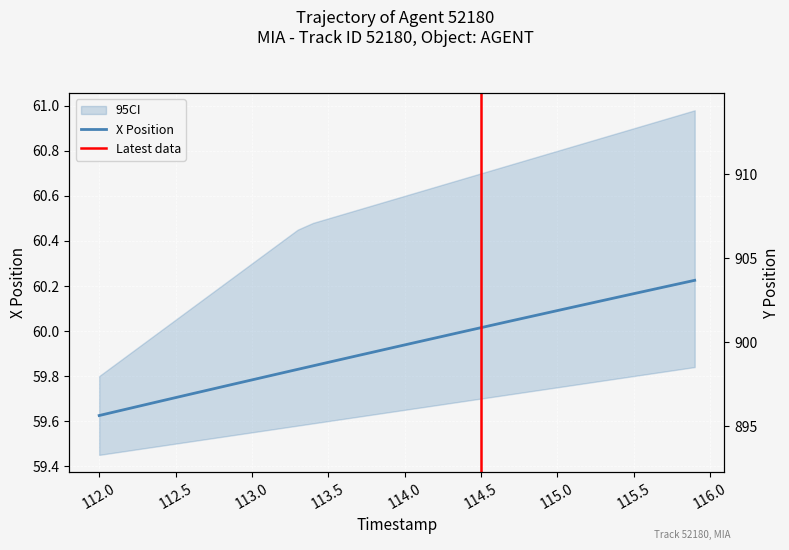

Is it true that X equals 32.2 at 27?

False